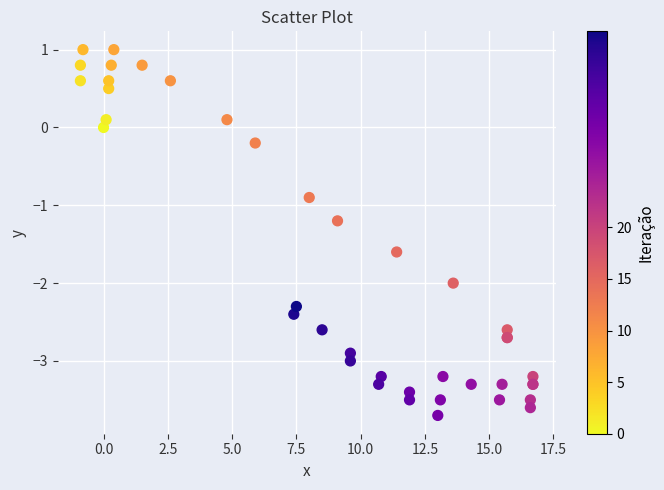

What Y value in the scatter plot is closest to -1?

-0.9